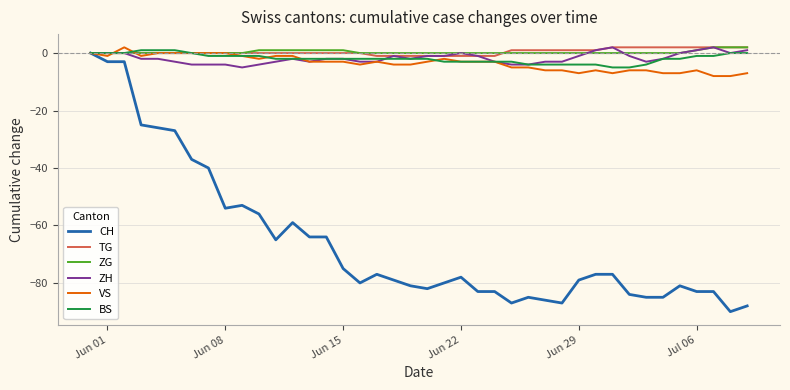

Reading left to right, extract all data points from this chart.

CH: 0	-3	-3	-25	-26	-27	-37	-40	-54	-53	-56	-65	-59	-64	-64	-75	-80	-77	-79	-81	-82	-80	-78	-83	-83	-87	-85	-86	-87	-79	-77	-77	-84	-85	-85	-81	-83	-83	-90	-88
TG: 0	0	0	0	0	0	0	0	0	0	0	0	0	0	0	0	0	-1	-1	-1	-1	-1	-1	-1	-1	1	1	1	1	1	1	2	2	2	2	2	2	2	2	2
ZG: 0	0	0	0	0	0	0	0	0	0	1	1	1	1	1	1	0	0	0	0	0	0	0	0	0	0	0	0	0	0	0	0	0	0	0	0	1	2	2	2
ZH: 0	0	0	-2	-2	-3	-4	-4	-4	-5	-4	-3	-2	-3	-2	-2	-3	-3	-1	-2	-1	-1	0	-1	-3	-4	-4	-3	-3	-1	1	2	-1	-3	-2	0	1	2	0	1
VS: 0	-1	2	-1	0	0	0	0	0	-1	-2	-1	-1	-3	-3	-3	-4	-3	-4	-4	-3	-2	-3	-3	-3	-5	-5	-6	-6	-7	-6	-7	-6	-6	-7	-7	-6	-8	-8	-7
BS: 0	0	0	1	1	1	0	-1	-1	-1	-1	-2	-2	-2	-2	-2	-2	-2	-2	-2	-2	-3	-3	-3	-3	-3	-4	-4	-4	-4	-4	-5	-5	-4	-2	-2	-1	-1	0	0